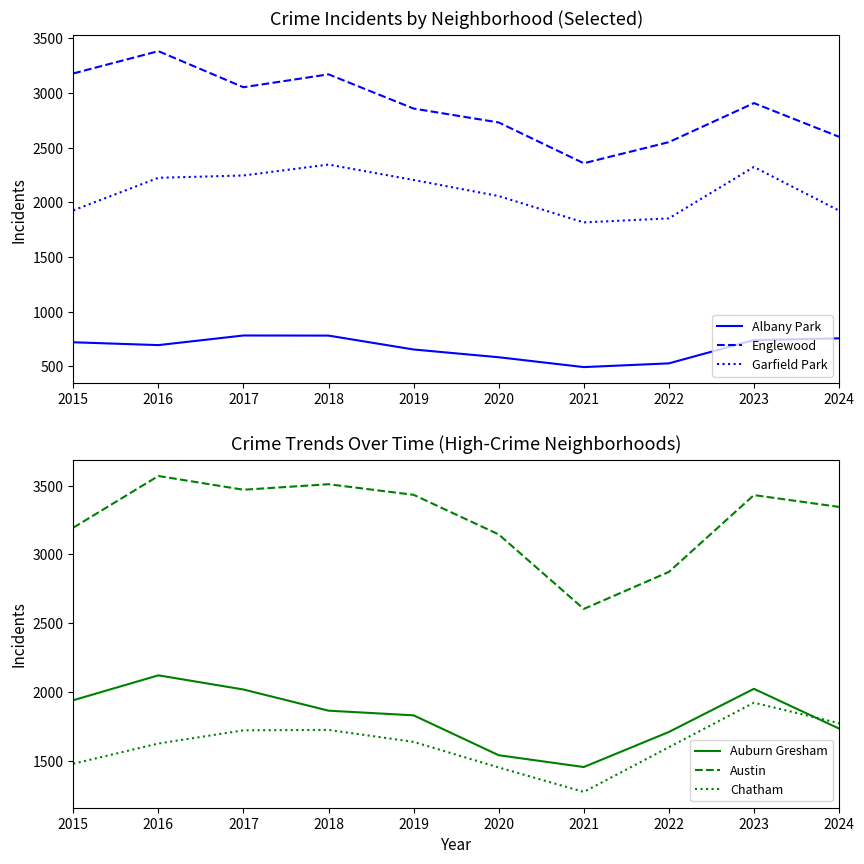

Reading right to left, what are all the values shown in this chart?

Albany Park: 756	740	527	493	583	654	781	782	694	720
Englewood: 2599	2907	2550	2357	2730	2857	3170	3052	3382	3178
Garfield Park: 1924	2323	1853	1816	2057	2204	2345	2245	2224	1926
Auburn Gresham: 1733	2022	1708	1453	1539	1829	1863	2017	2120	1939
Austin: 3345	3431	2872	2603	3145	3433	3510	3470	3570	3194
Chatham: 1772	1921	1597	1272	1450	1636	1723	1720	1624	1477